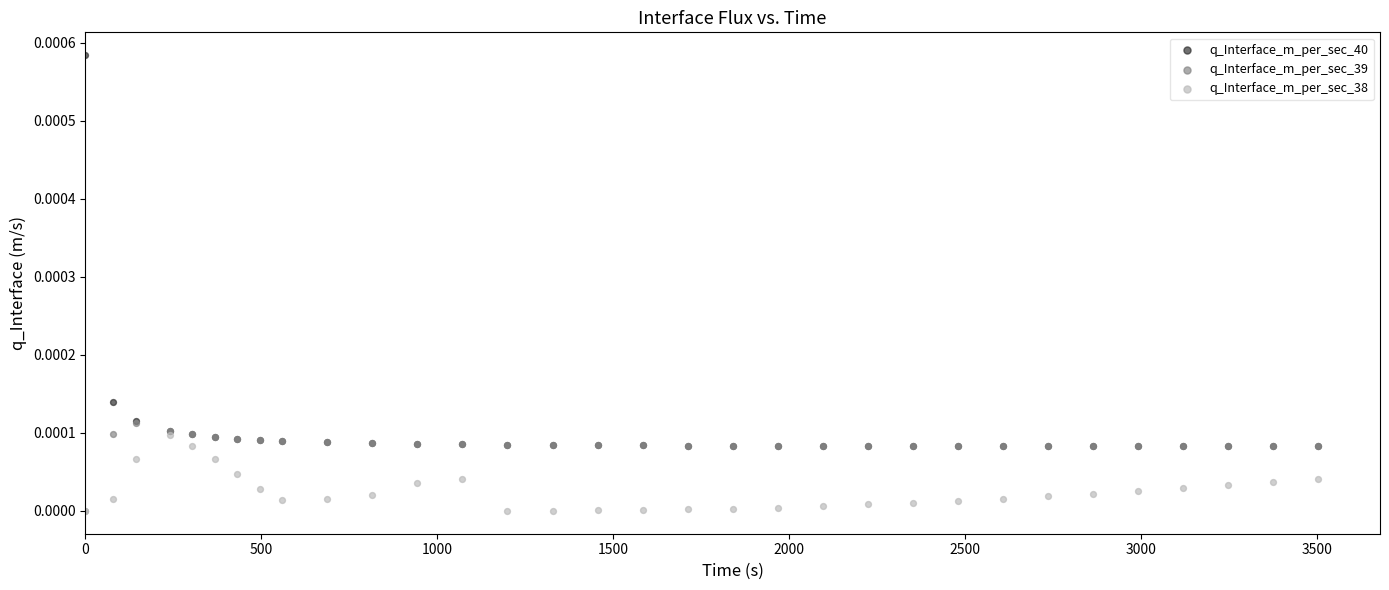

Which series reaches the maximum Y coordinate?

q_Interface_m_per_sec_40